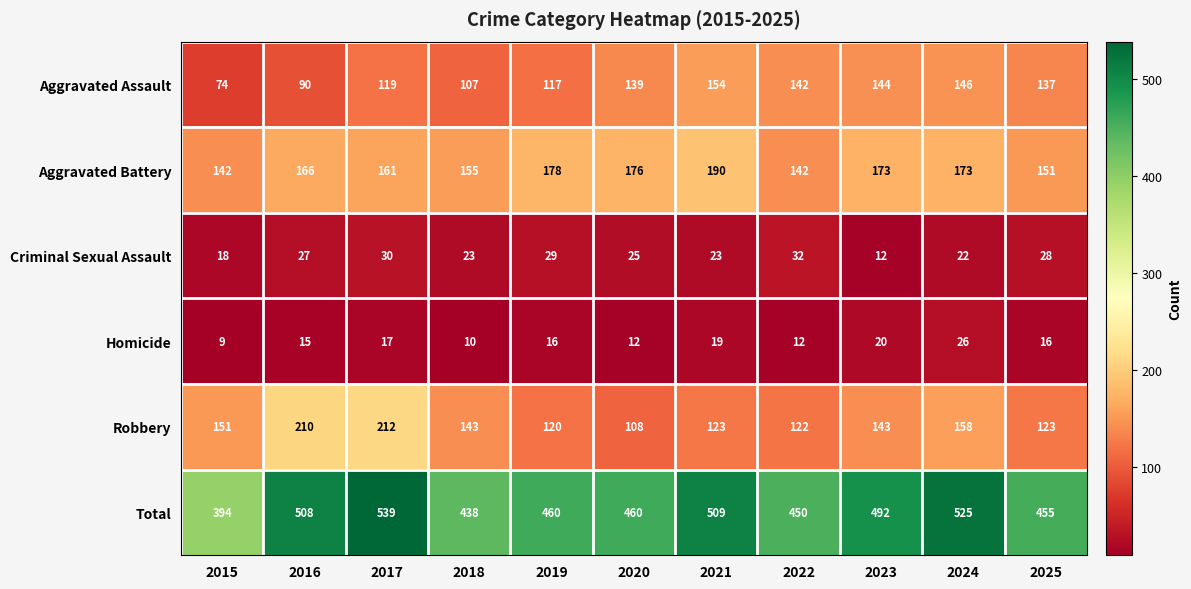

The Aggravated Battery series shows 142 at 2015. True or false?

True